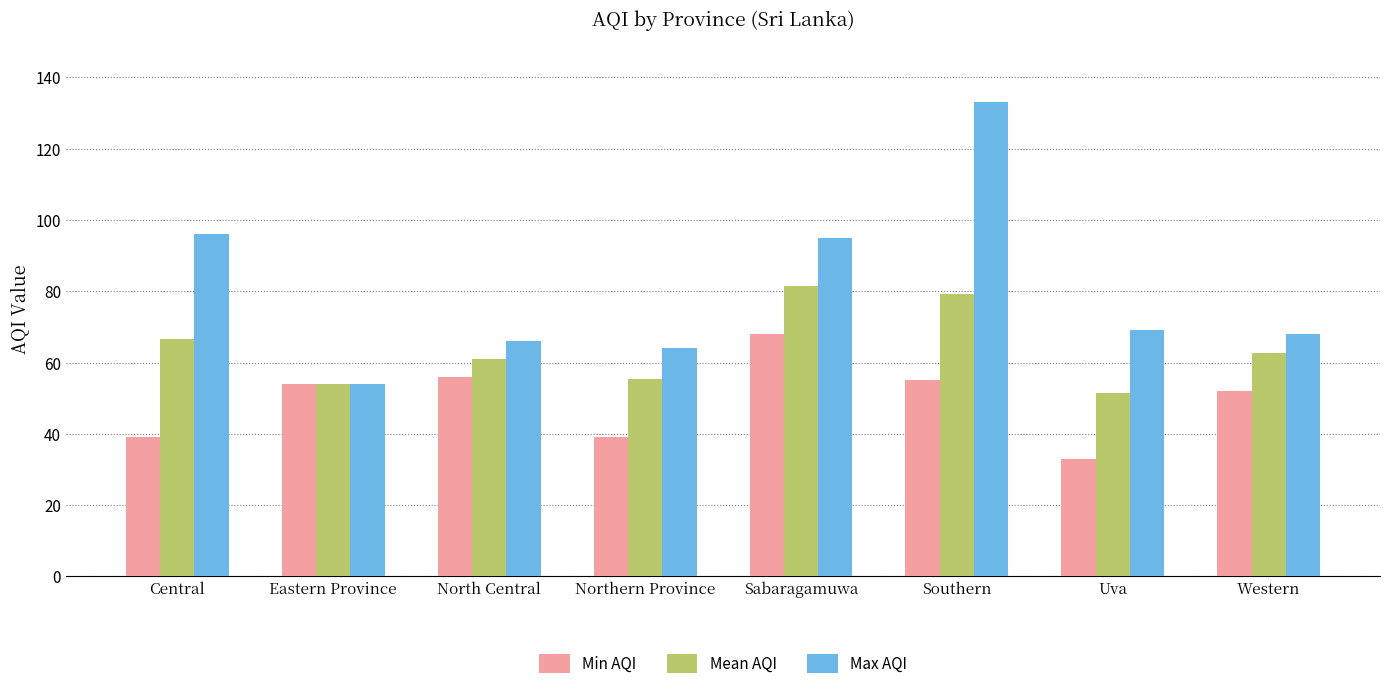

True or false: Min AQI has a value of 54.0 at Eastern Province.

True